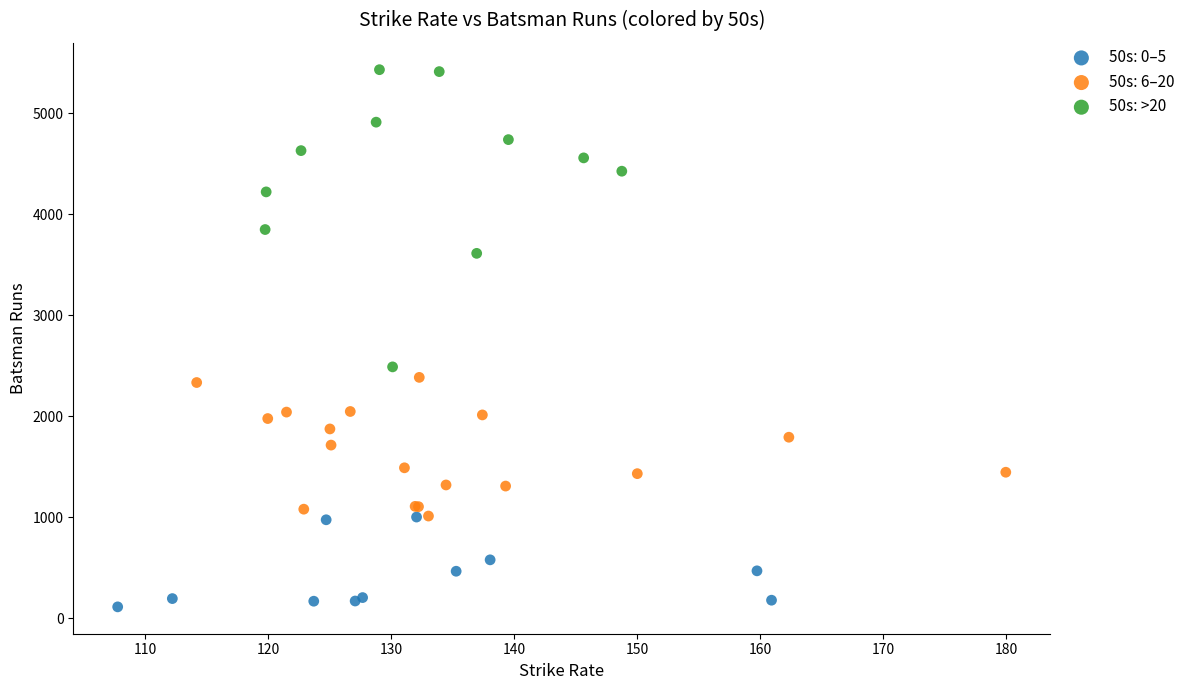

Which series reaches the maximum Y coordinate?

50s: >20